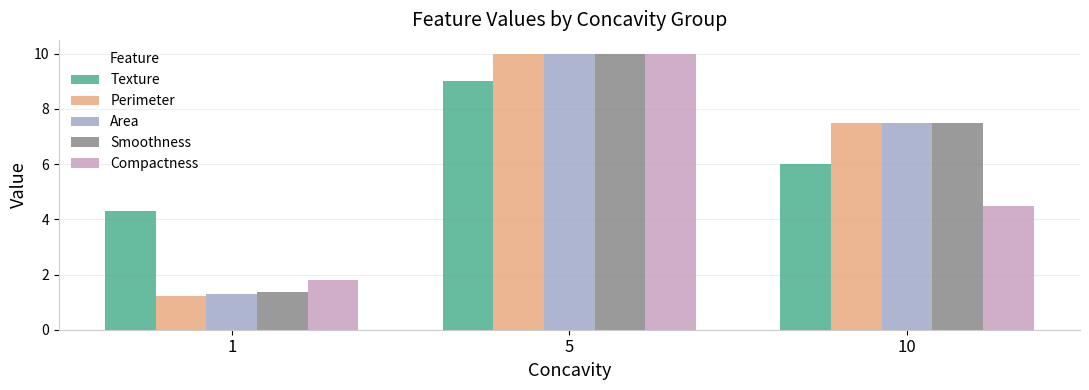

List the labels in order of Compactness value, smallest first.

1, 10, 5